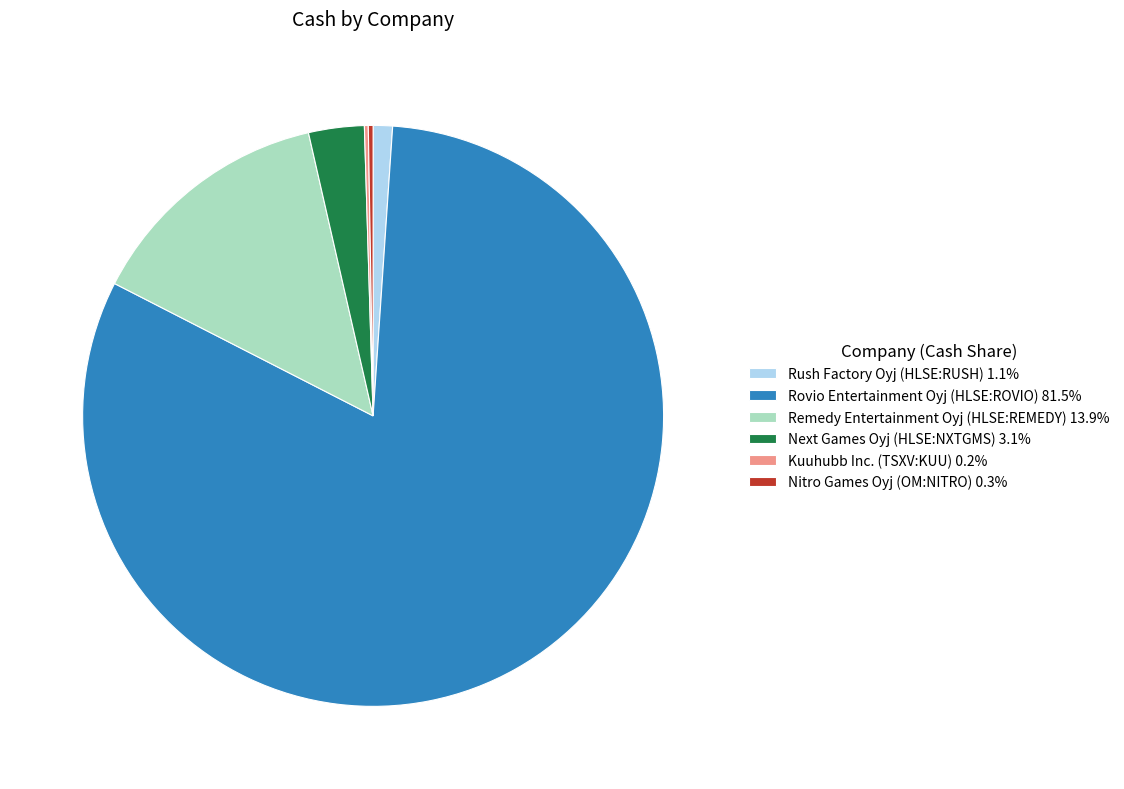

Does Rovio Entertainment Oyj (HLSE:ROVIO) account for over 50% of the chart?

Yes